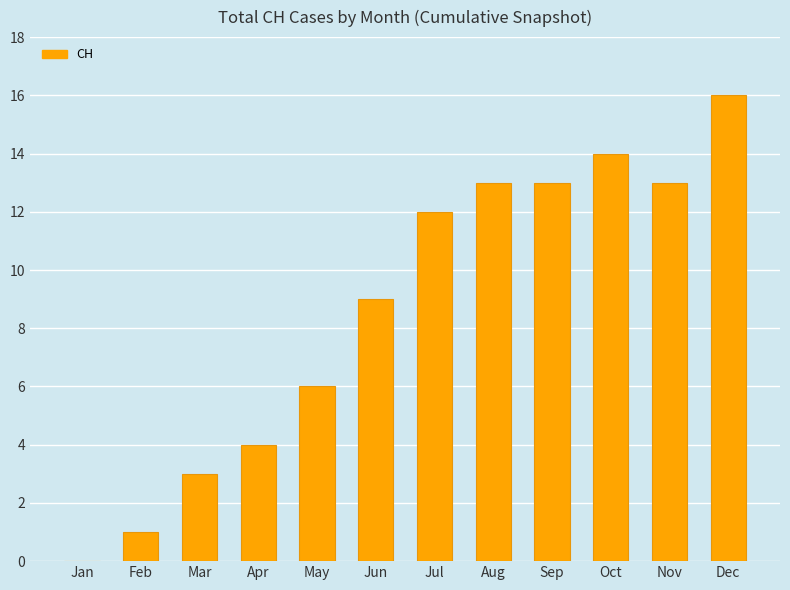

What is the sum of the values at Dec and Jul?

28